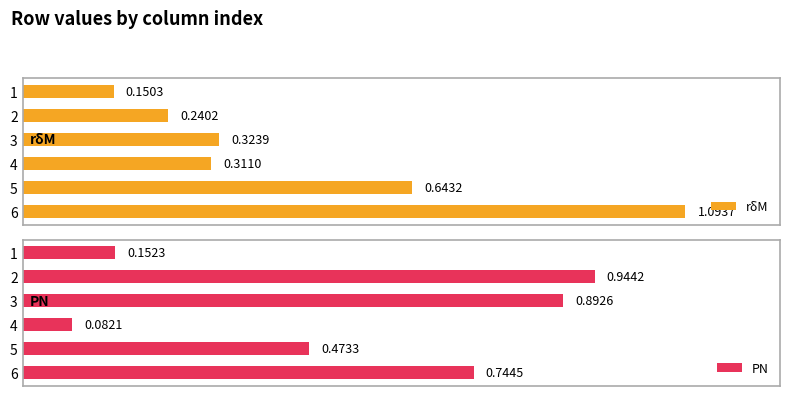

At how many categories does at least one series exceed 0?

6